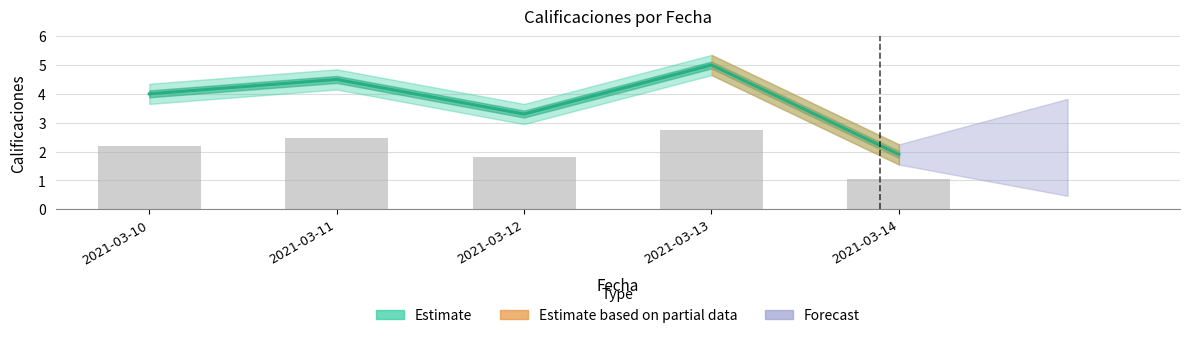

What is the ratio of the value at 2021-03-11 to the value at 2021-03-12?

1.4